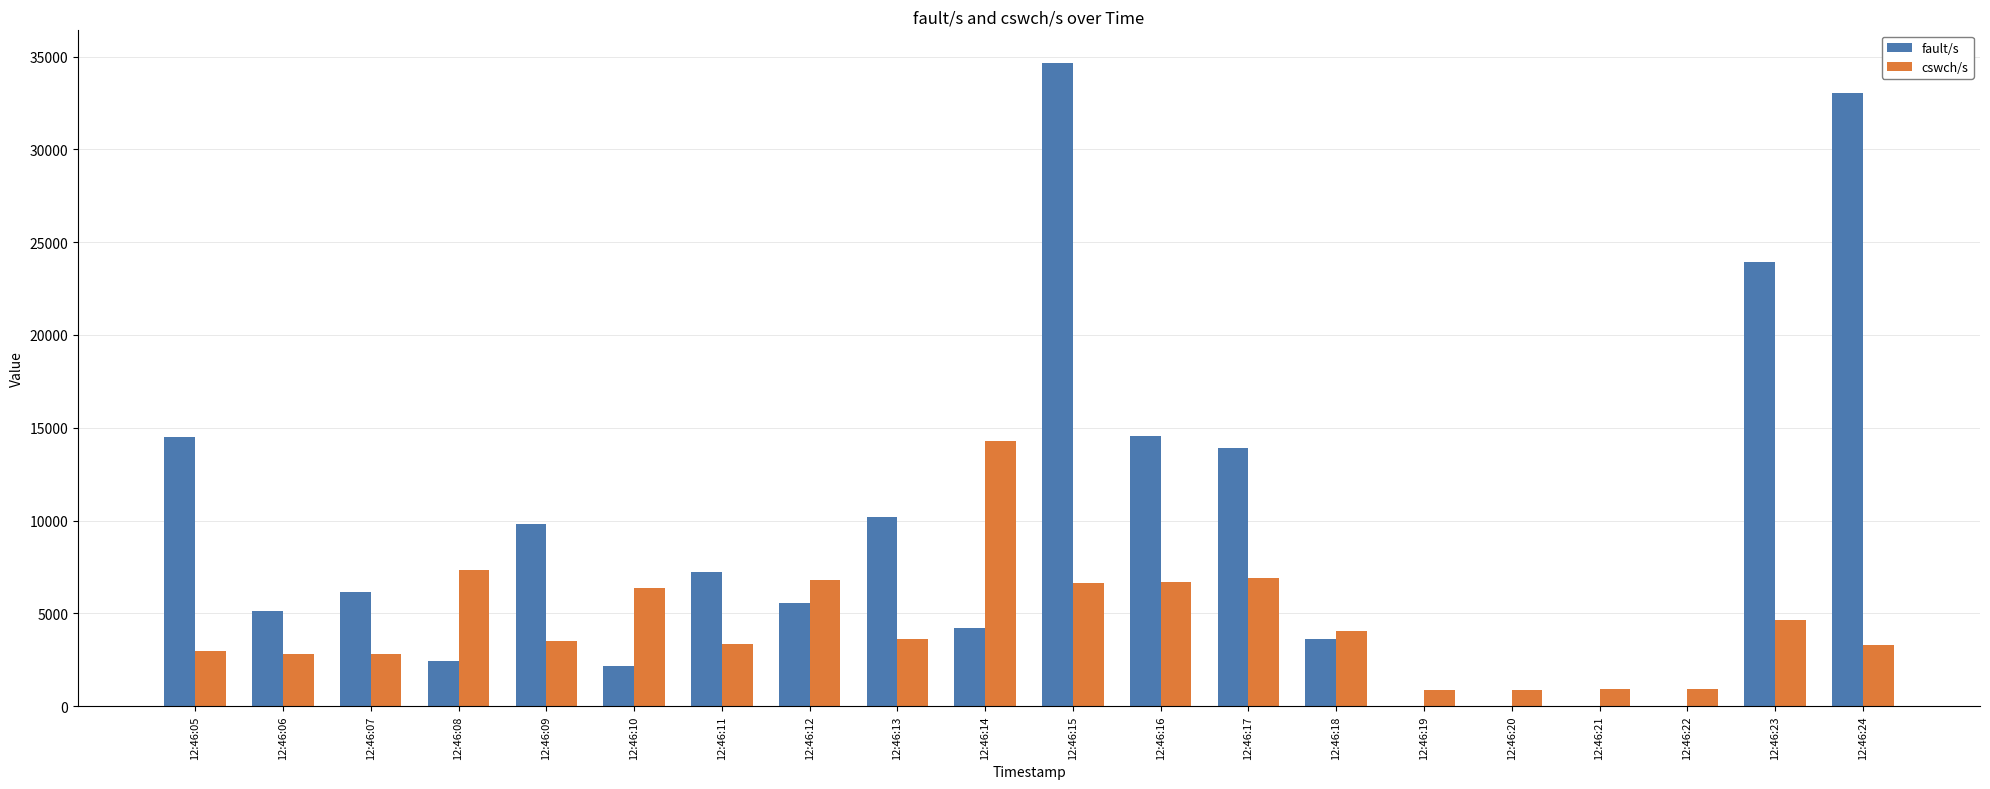

Count the number of categories in the chart.

20